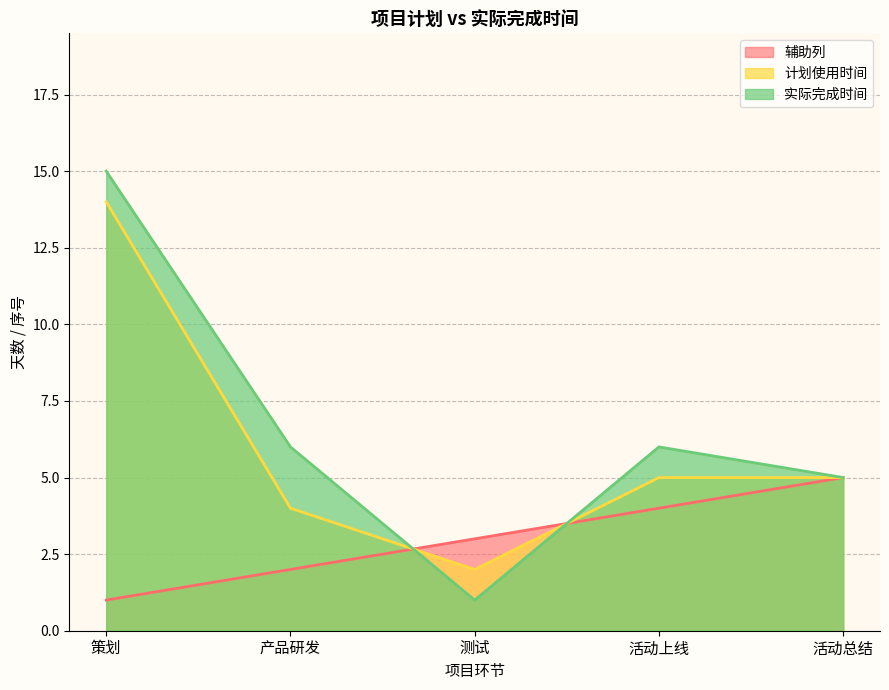

After their last crossing, which series has the higher values: 辅助列 or 计划使用时间?

计划使用时间